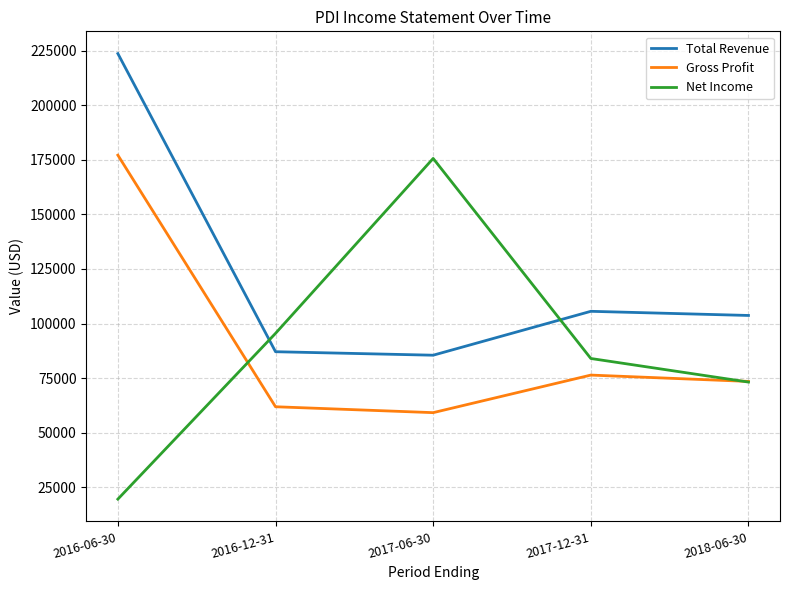

Does the chart display data point markers on the line(s)?

No